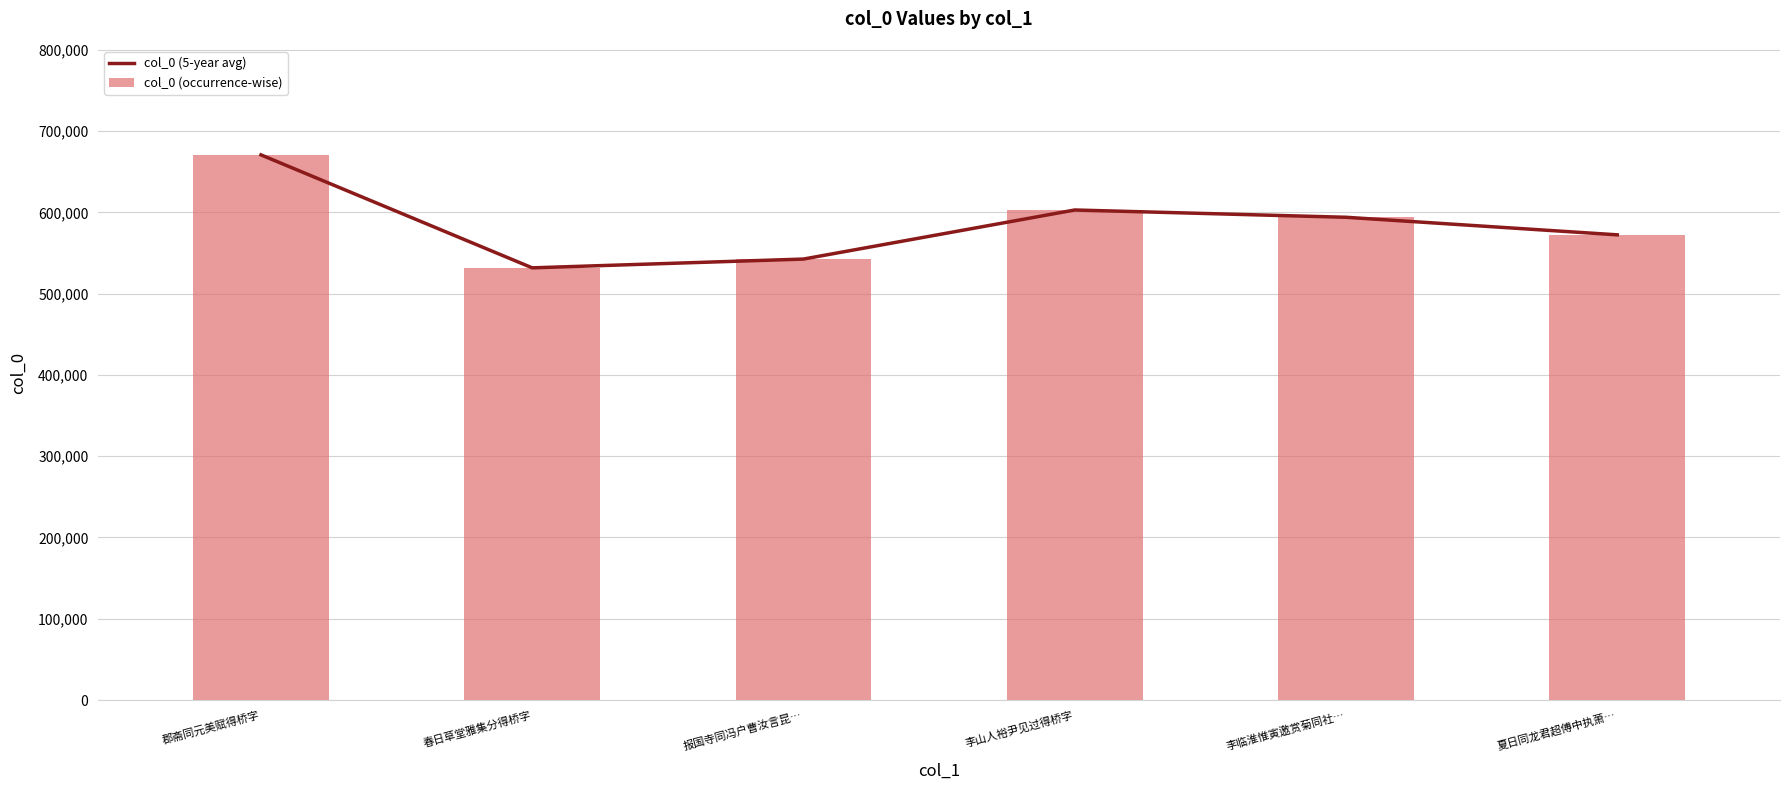

True or false: col_0 (occurrence-wise) has a value of 773604 at 春日草堂雅集分得桥字.

False